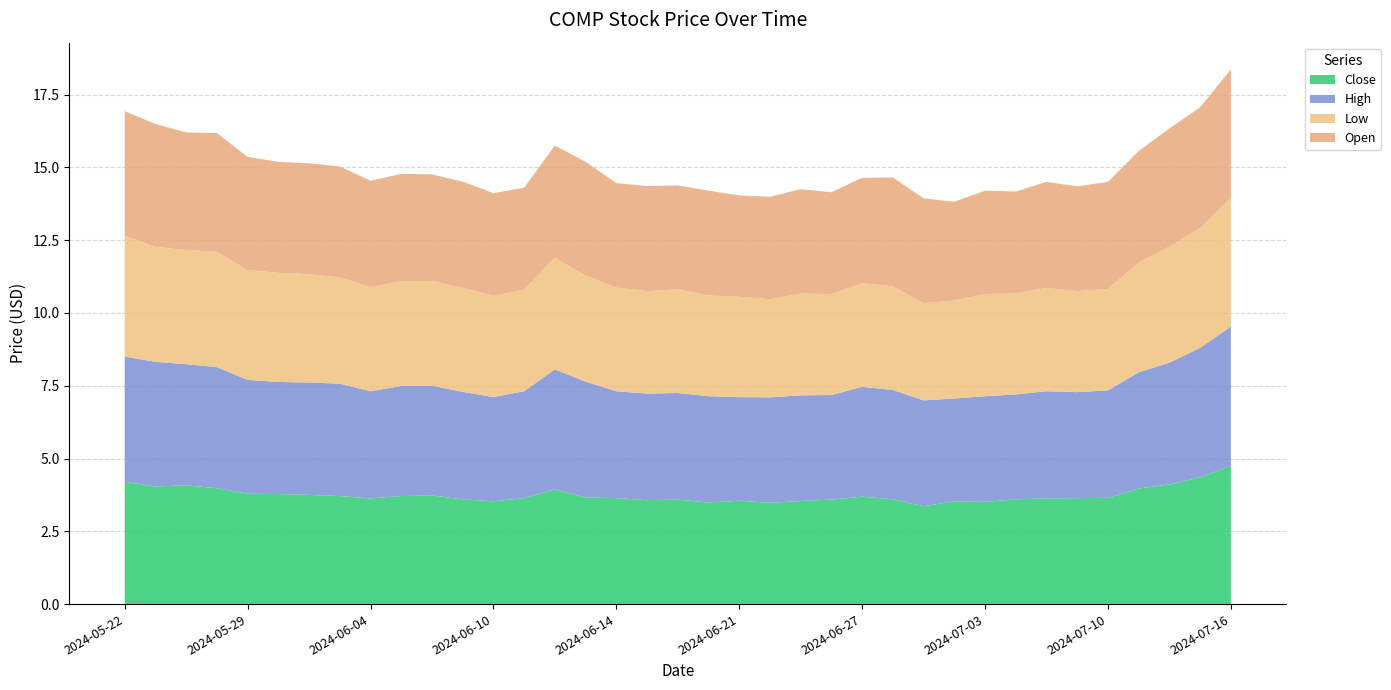

Reading left to right, what are all the values shown in this chart?

Close: 4.2	4.0	4.1	4.0	3.8	3.8	3.8	3.7	3.6	3.7	3.7	3.6	3.5	3.6	3.9	3.7	3.6	3.6	3.6	3.5	3.5	3.5	3.5	3.6	3.7	3.6	3.4	3.5	3.5	3.6	3.6	3.6	3.7	4.0	4.1	4.3	4.8
High: 4.3	4.3	4.2	4.2	3.9	3.8	3.9	3.9	3.7	3.8	3.8	3.7	3.6	3.7	4.1	4.0	3.7	3.7	3.7	3.7	3.6	3.6	3.6	3.6	3.8	3.8	3.6	3.5	3.6	3.6	3.7	3.6	3.7	4.0	4.2	4.4	4.8
Low: 4.2	4.0	3.9	4.0	3.8	3.8	3.7	3.7	3.6	3.6	3.6	3.6	3.5	3.5	3.8	3.6	3.6	3.5	3.6	3.5	3.5	3.4	3.5	3.5	3.6	3.6	3.3	3.4	3.5	3.5	3.5	3.5	3.5	3.8	4.0	4.1	4.4
Open: 4.3	4.2	4.0	4.1	3.9	3.8	3.8	3.8	3.7	3.7	3.7	3.7	3.5	3.5	3.9	3.9	3.6	3.6	3.6	3.6	3.5	3.5	3.6	3.5	3.6	3.7	3.6	3.4	3.5	3.5	3.6	3.6	3.7	3.8	4.1	4.1	4.4